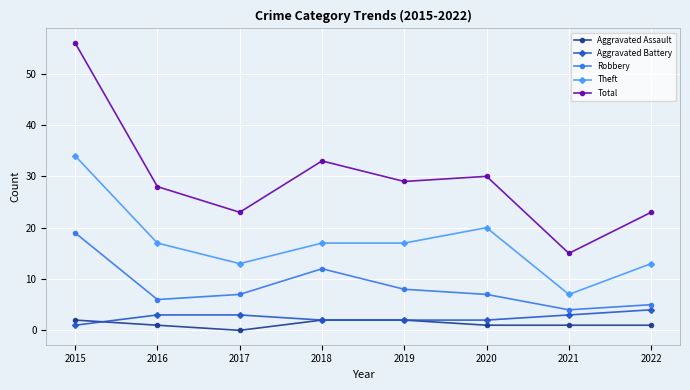

True or false: Total and Robbery cross at least once.

False